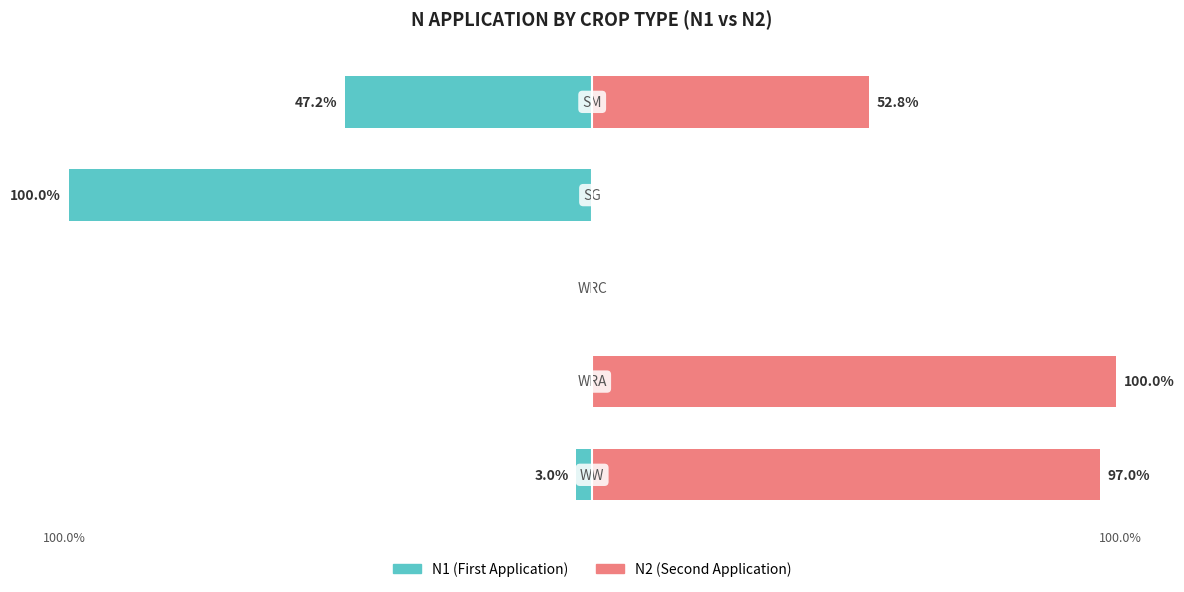

Reading left to right, extract all data points from this chart.

N1 (First Application): -3.0	0.0	0.0	-100.0	-47.2
N2 (Second Application): 97.0	100.0	0.0	0.0	52.8